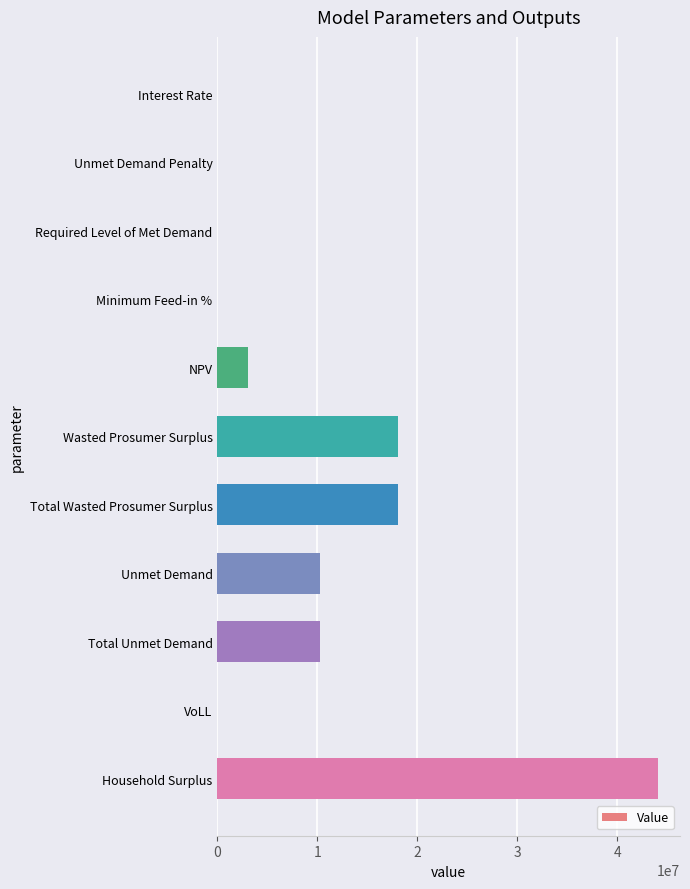

The value at NPV is 3029300.0. True or false?

True